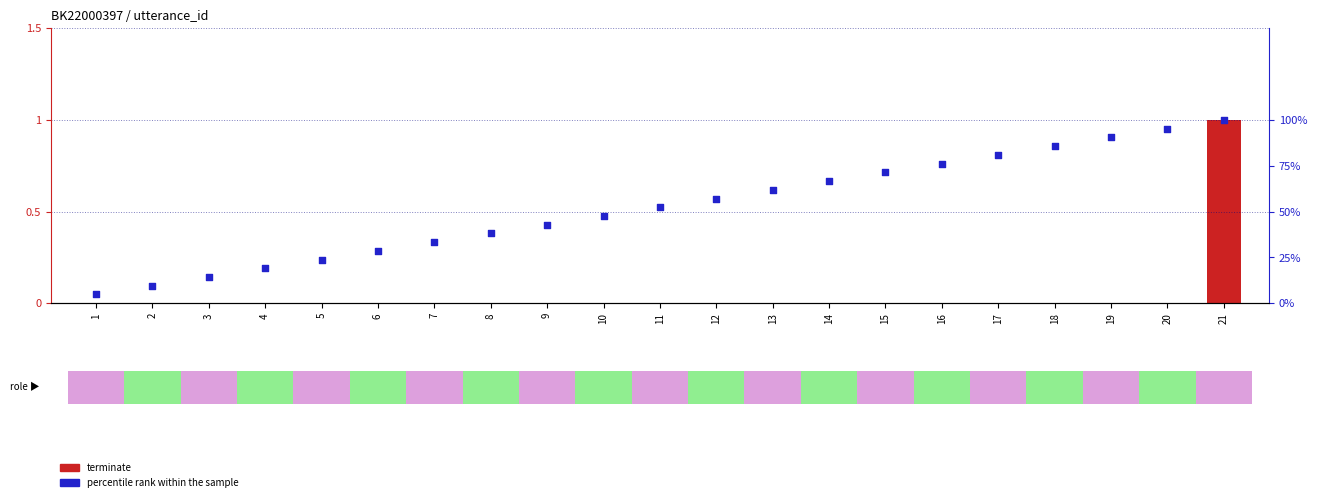

Which series has the largest total across all categories?

percentile rank within the sample